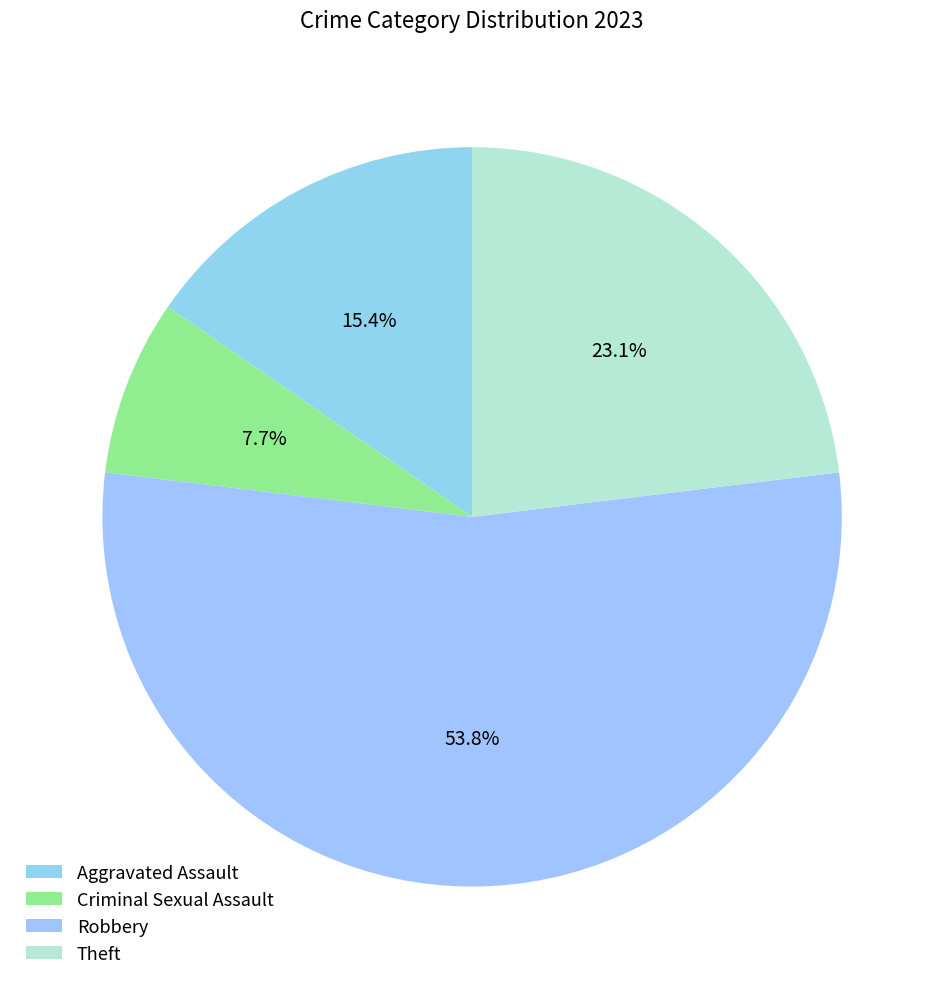

What percentage is the Criminal Sexual Assault slice, to the nearest percent?

8%